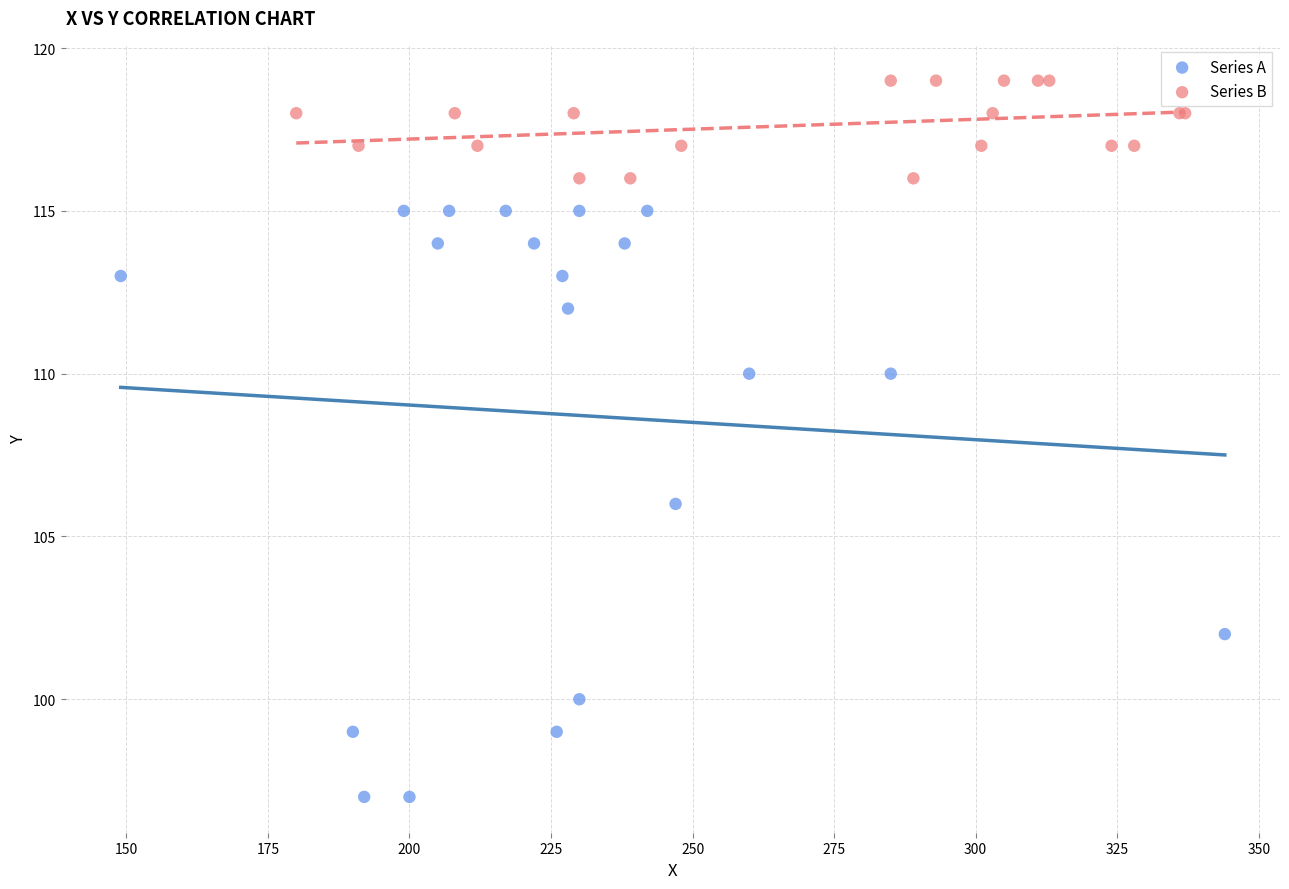

What are all the series names shown in the legend?

Series A, Series B